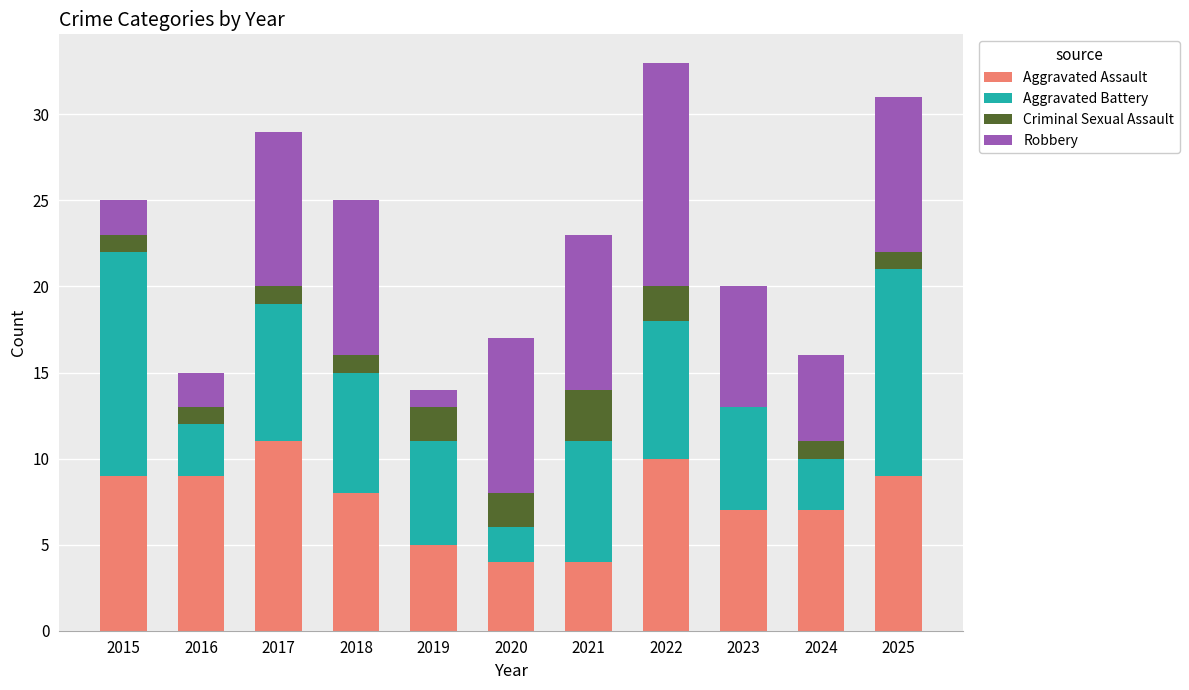

Are the bars horizontal?

No